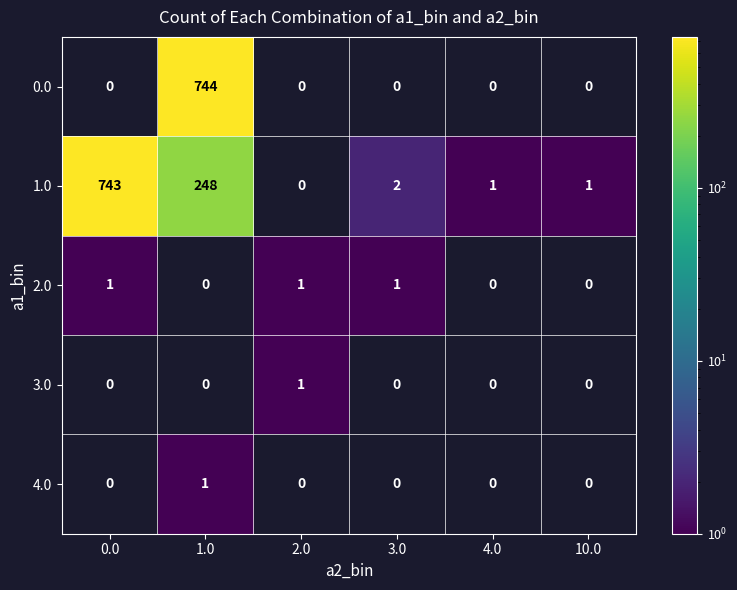

How many distinct data groups are displayed?

5